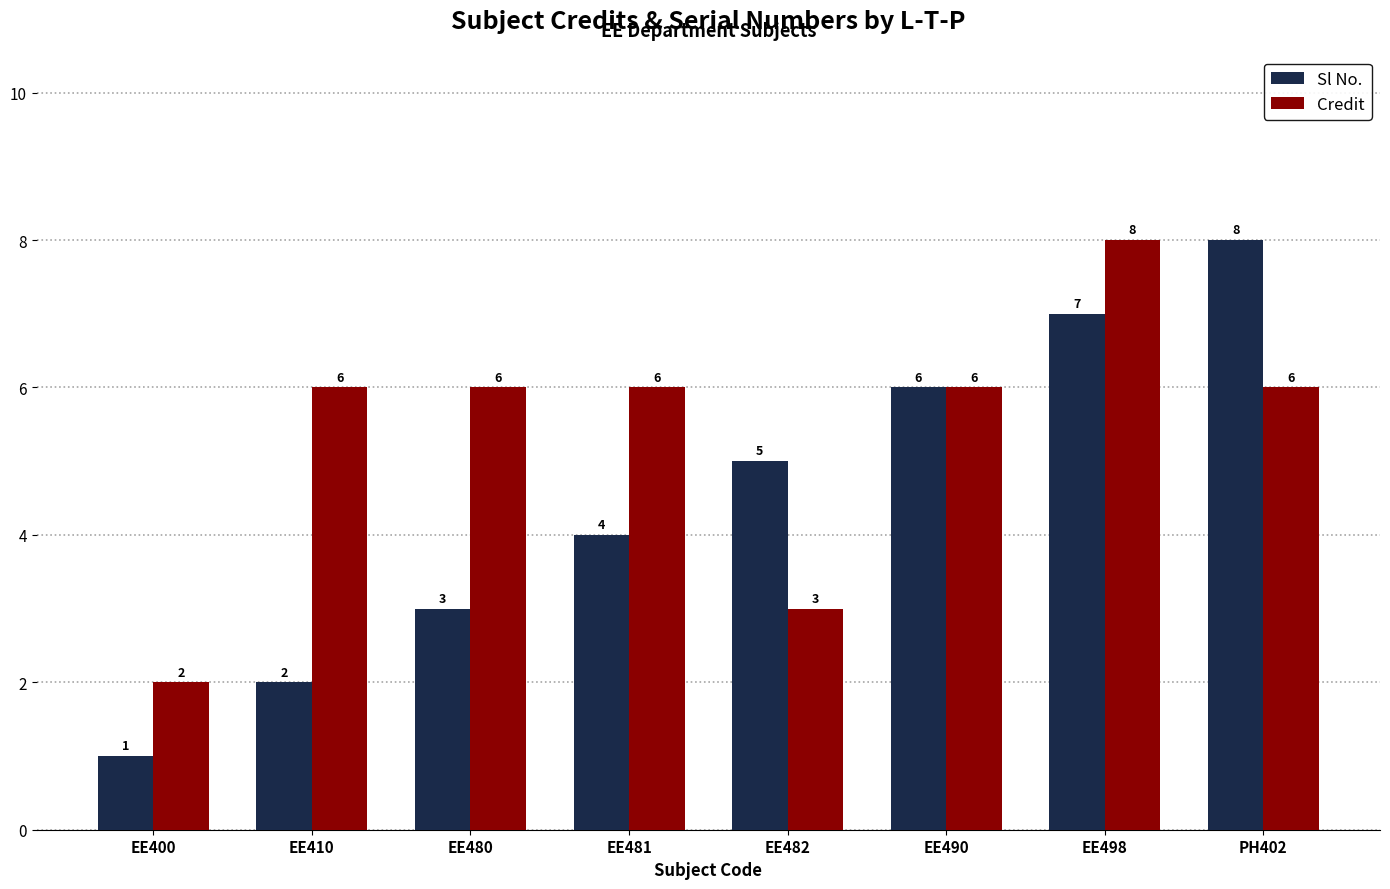

Which series changed the most between EE410 and EE498?

Sl No.